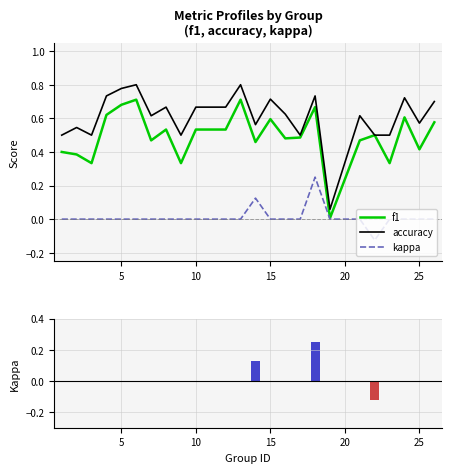

What are all the series names shown in the legend?

f1, accuracy, kappa